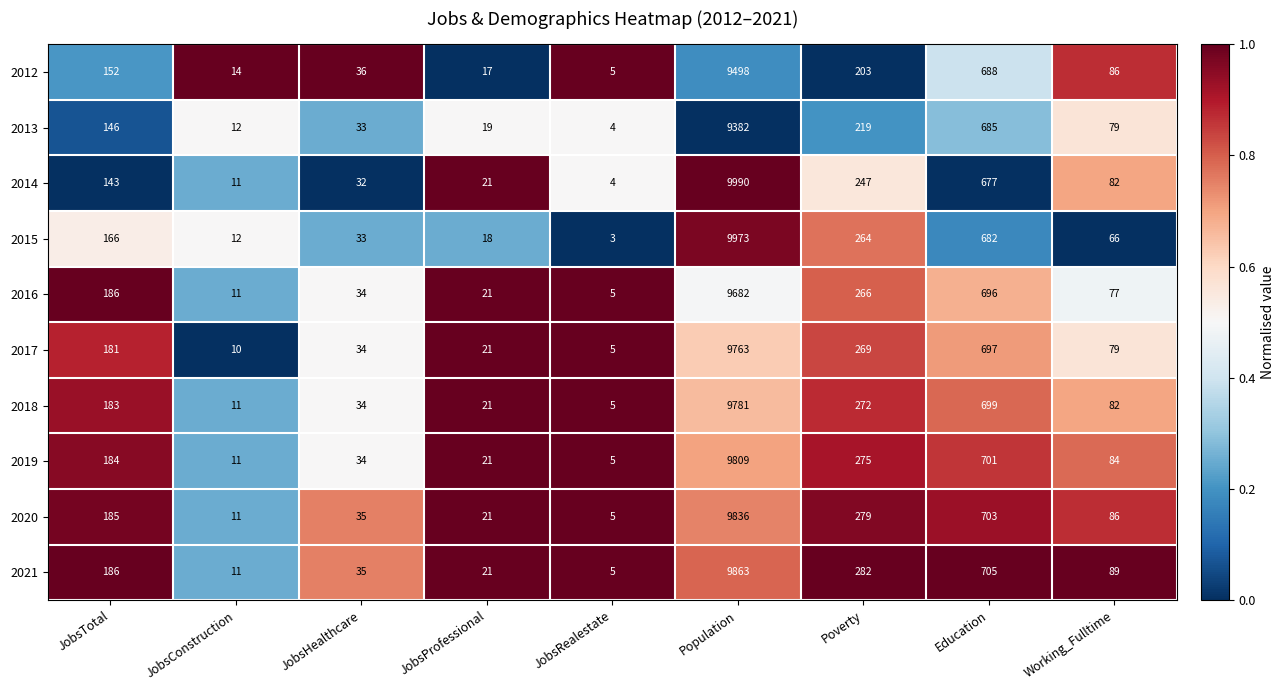

What is the sum of all 2017 values?

11059